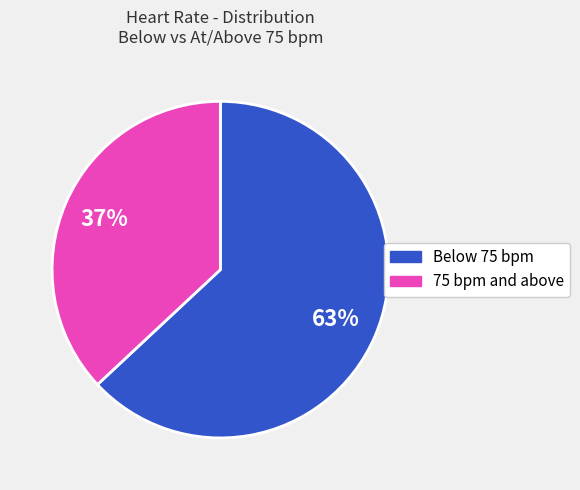

To the nearest percent, what is the difference between the largest and smallest slice percentages?

26%